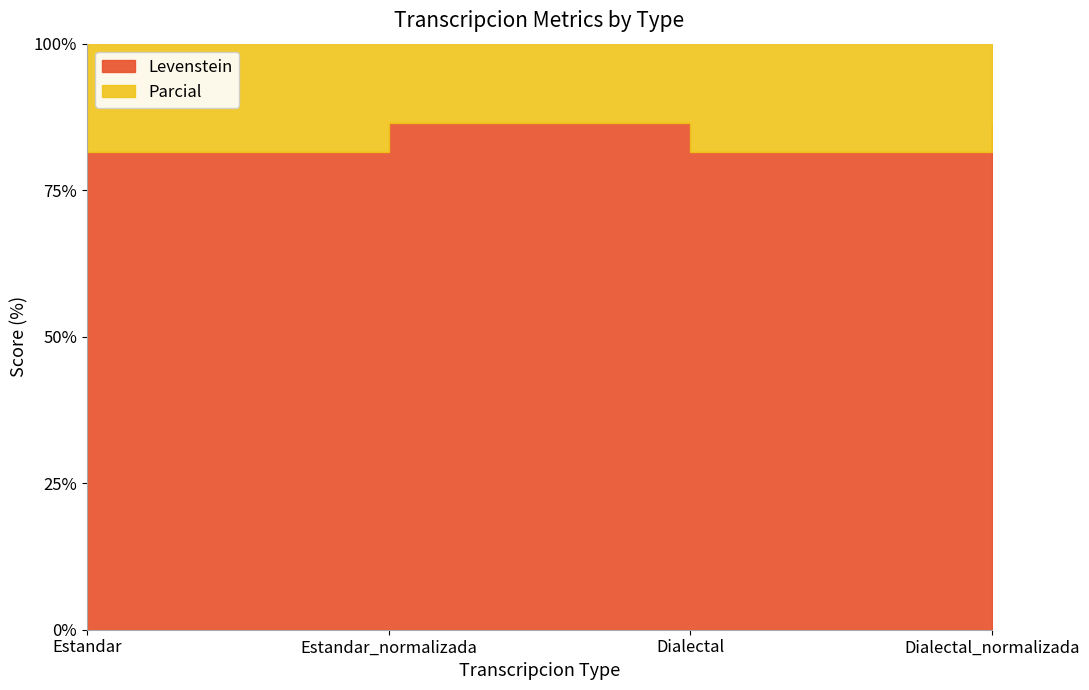

Which series has the largest total across all categories?

Parcial